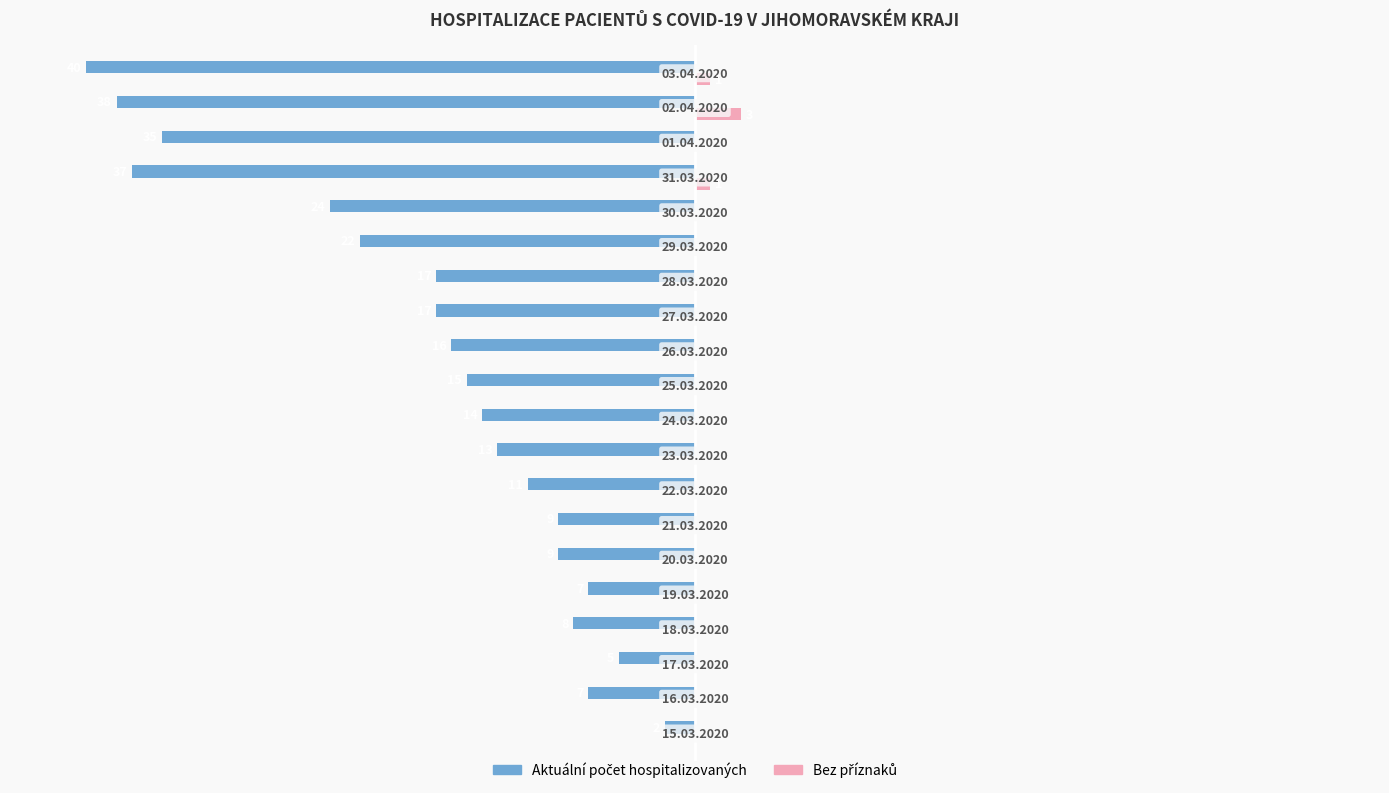

What is the sum of all Aktuální počet hospitalizovaných values?

-346